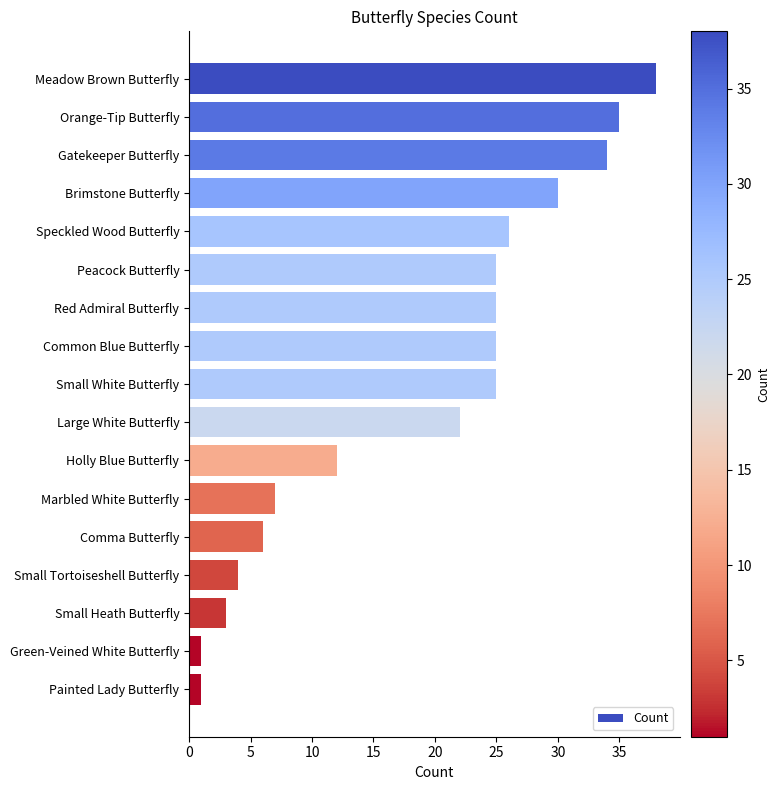

Between Gatekeeper Butterfly and Common Blue Butterfly, which is larger?

Gatekeeper Butterfly